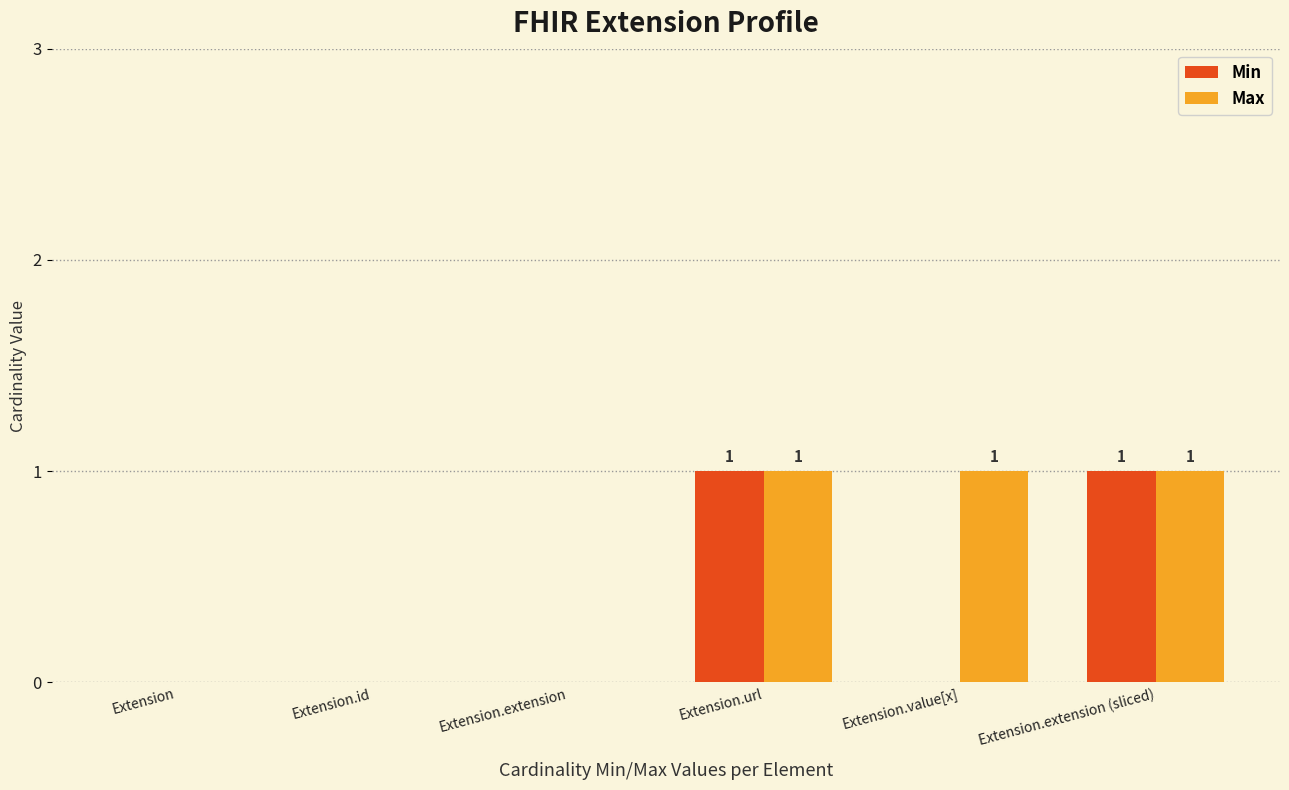

Which series has the largest total across all categories?

Max